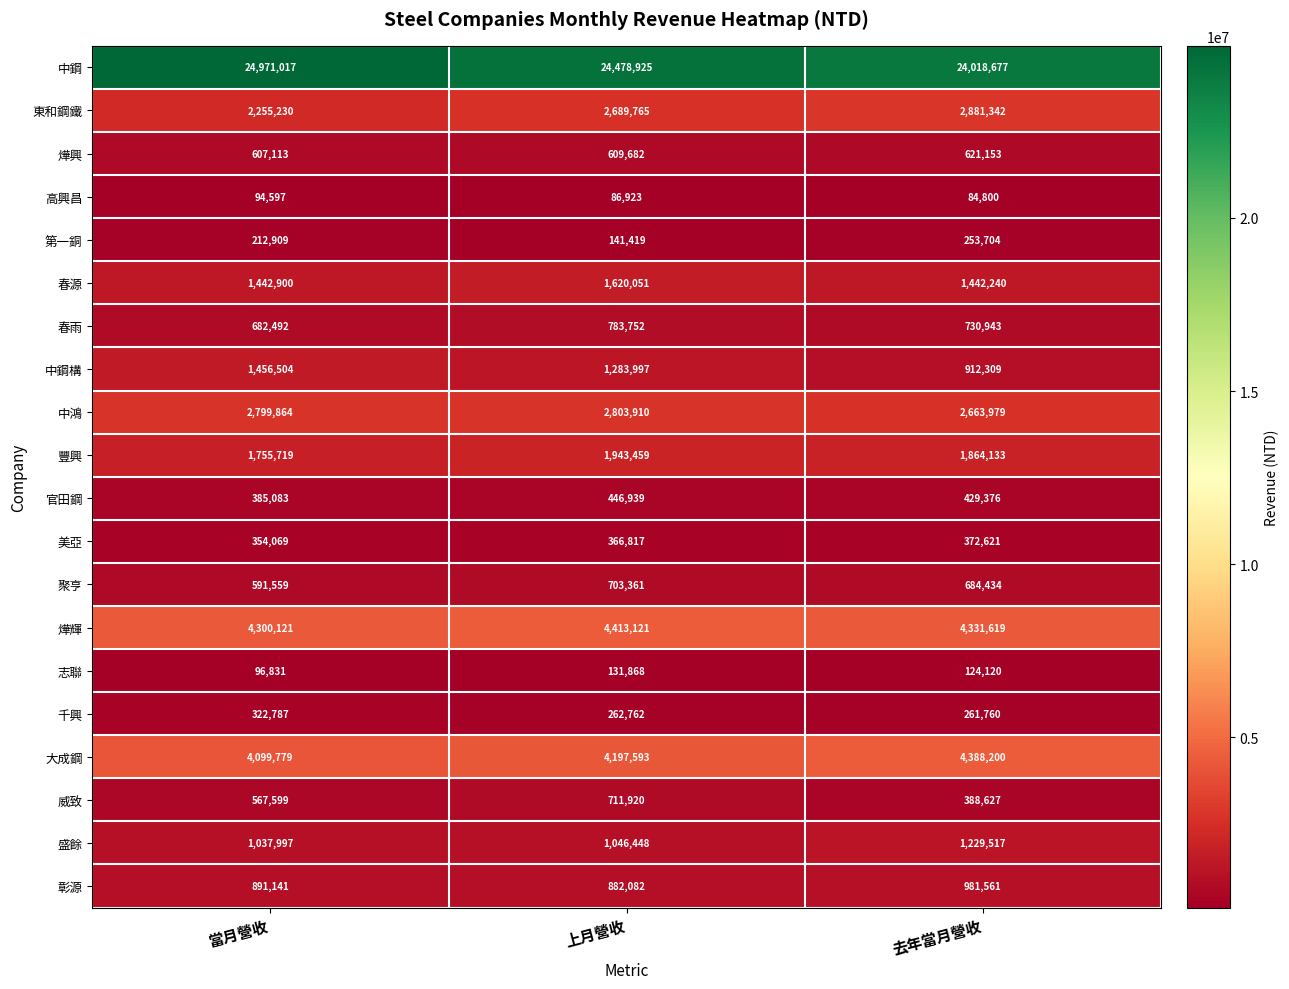

At how many categories does at least one series exceed 24288018?

2